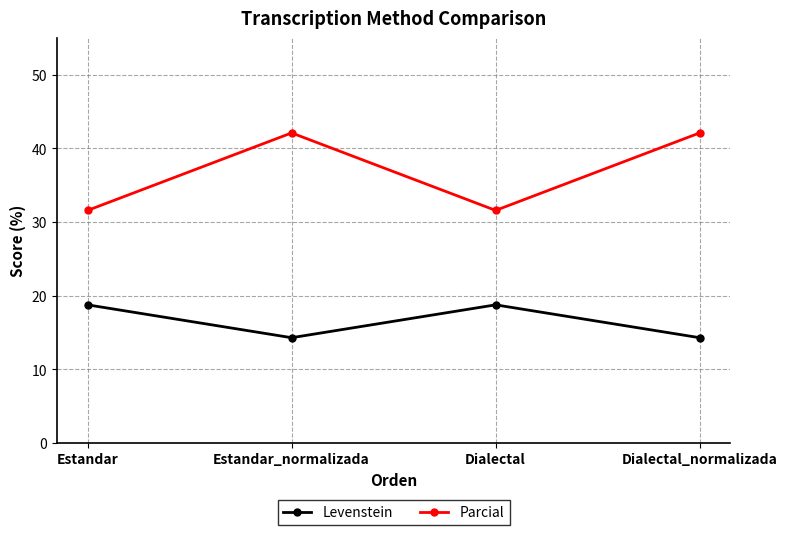

What is the highest value of the Parcial series?

42.1